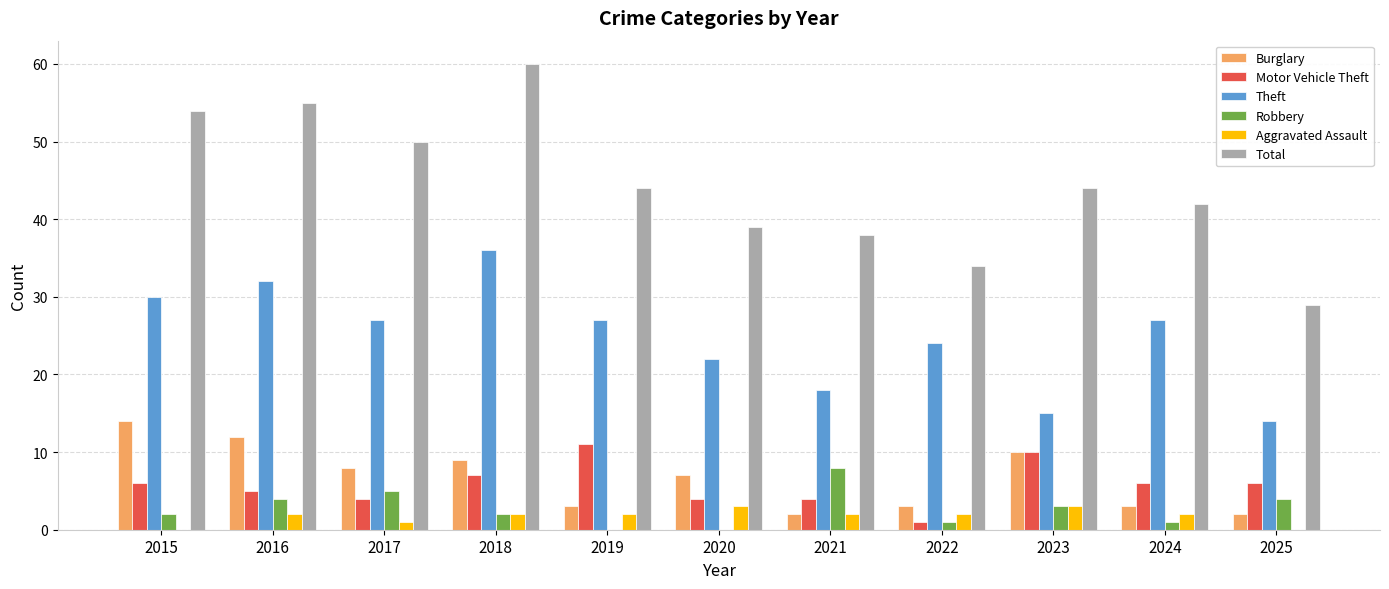

What is the sum of all Robbery values?

30